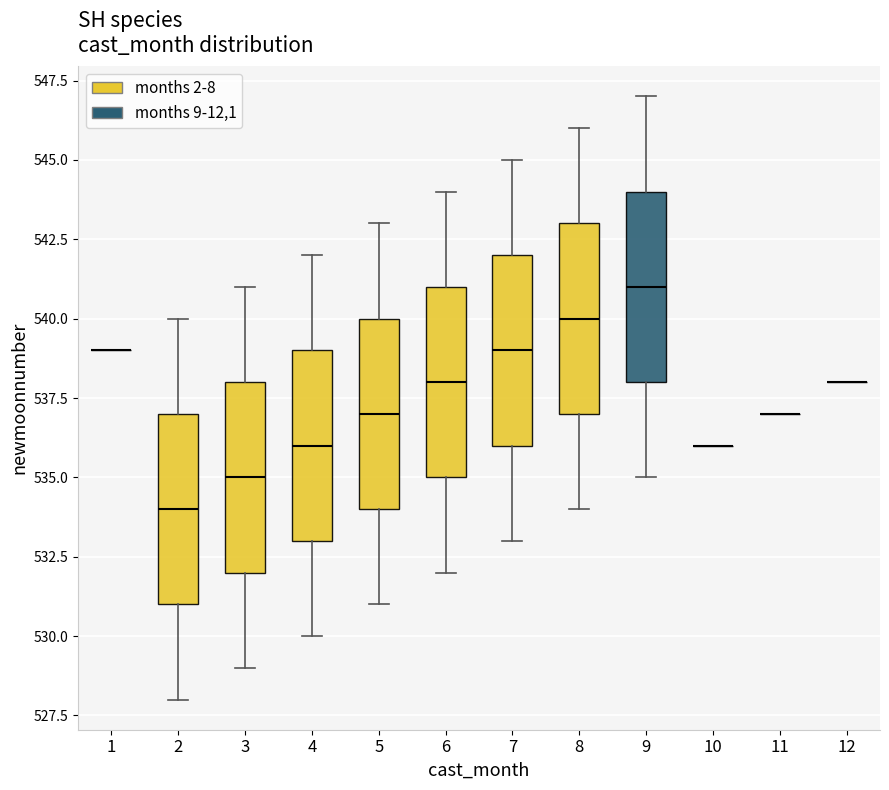

Reading left to right, transcribe this box plot: for each box, give where its median line is, the range the box spans, and where its two whiskers end, as read against the y-axis. The values are not printed on the chart, so give them approximately, as read against the axis.

1: box collapsed to a line at 539, whiskers 539 to 539
2: median 534, box 531 to 537, whiskers 528 to 540
3: median 535, box 532 to 538, whiskers 529 to 541
4: median 536, box 533 to 539, whiskers 530 to 542
5: median 537, box 534 to 540, whiskers 531 to 543
6: median 538, box 535 to 541, whiskers 532 to 544
7: median 539, box 536 to 542, whiskers 533 to 545
8: median 540, box 537 to 543, whiskers 534 to 546
9: median 541, box 538 to 544, whiskers 535 to 547
10: box collapsed to a line at 536, whiskers 536 to 536
11: box collapsed to a line at 537, whiskers 537 to 537
12: box collapsed to a line at 538, whiskers 538 to 538